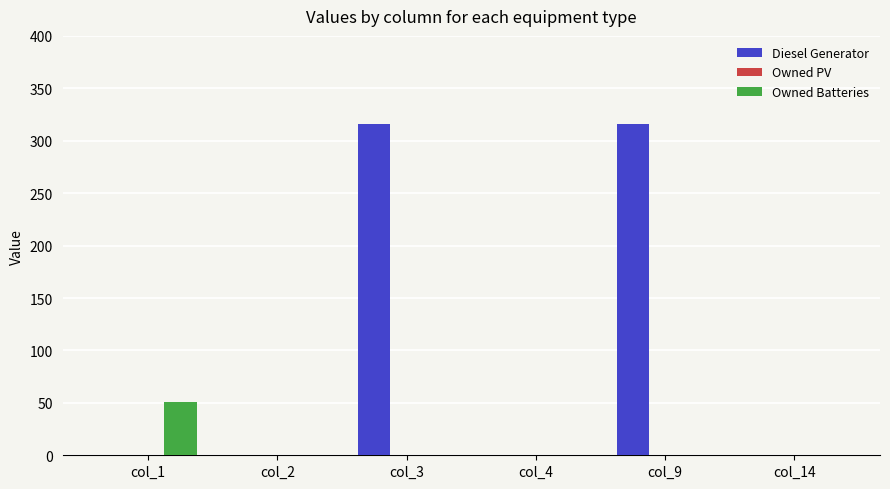

Which series has the largest total across all categories?

Diesel Generator